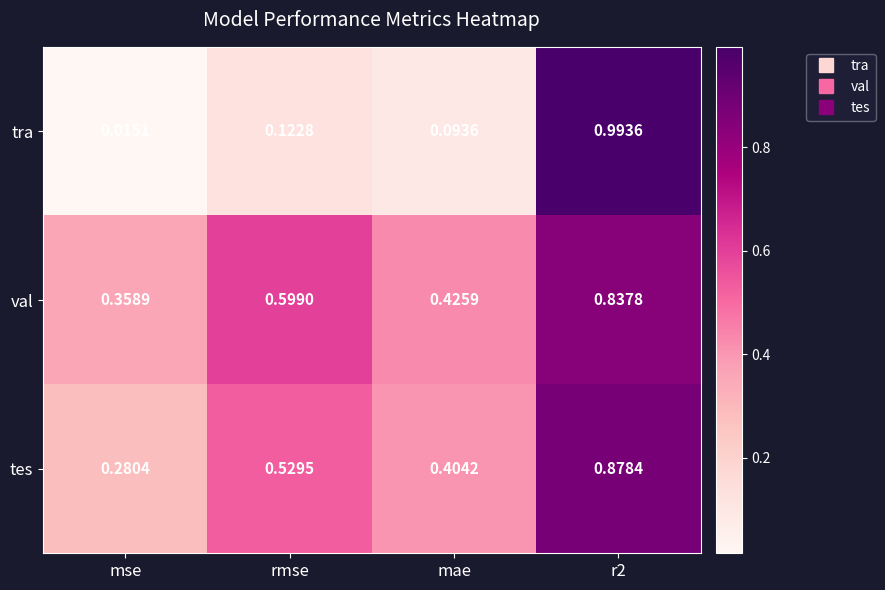

List the series in order of their peak value, highest first.

tra, tes, val